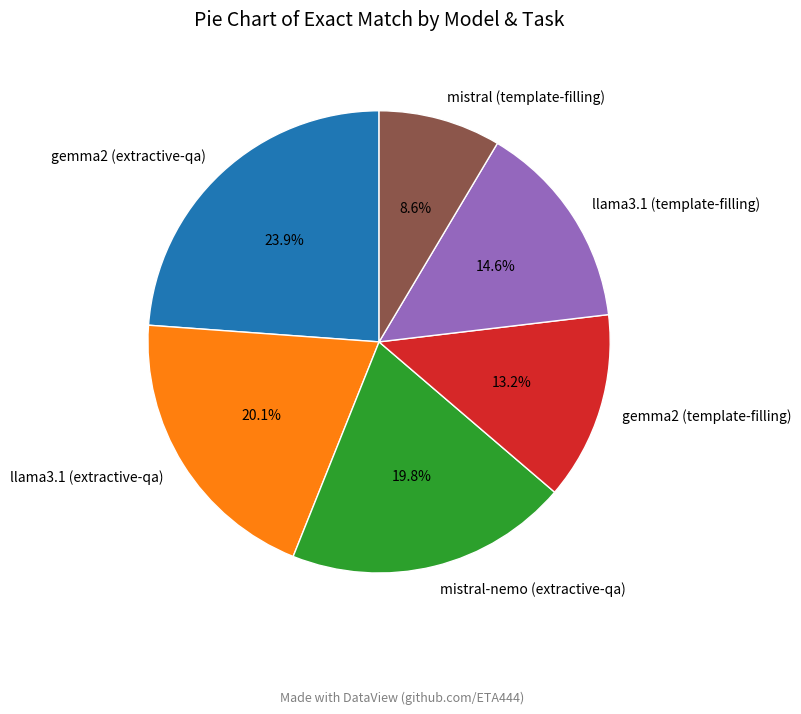

To the nearest percent, what percentage of the pie is mistral-nemo (extractive-qa)?

20%